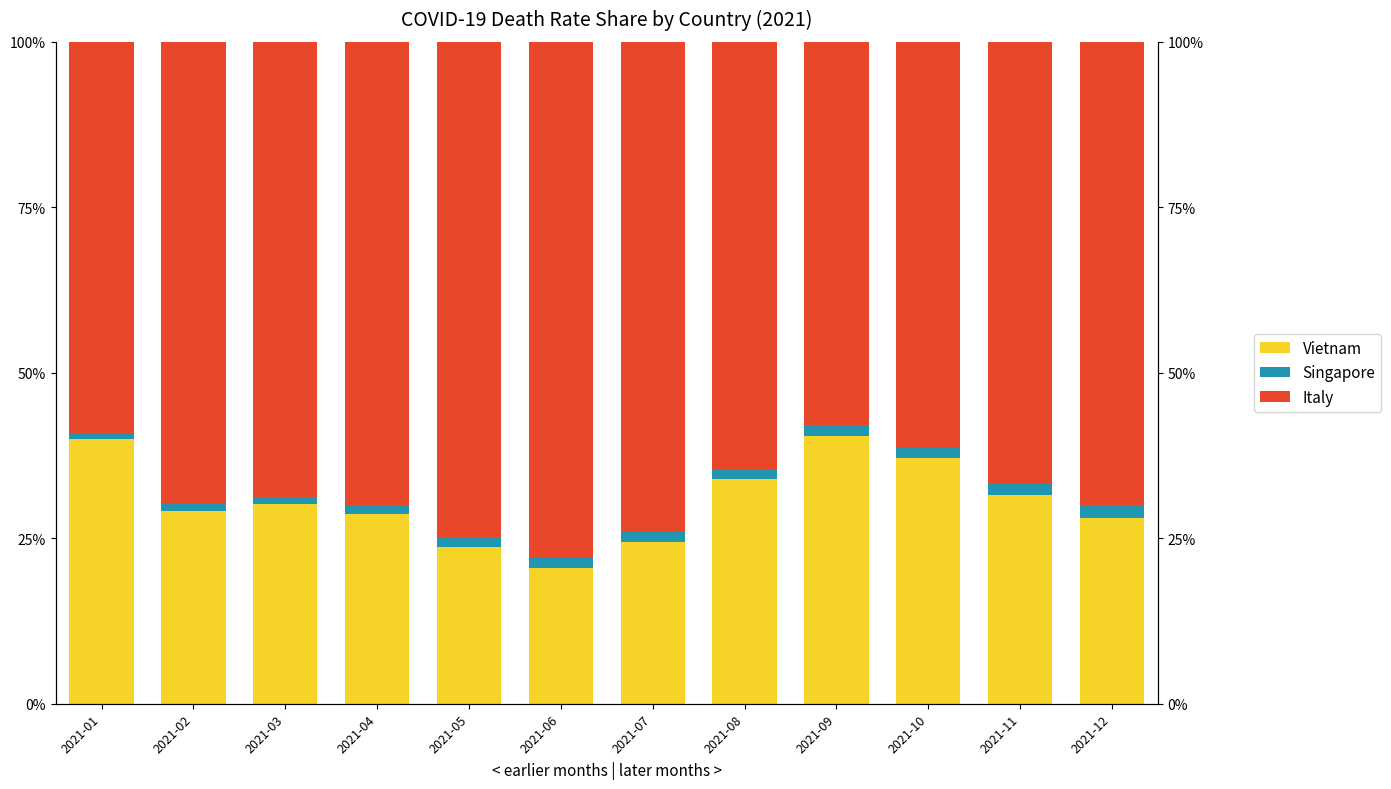

Reading left to right, transcribe all the data shown in this chart.

Vietnam: 2021-01=40.0	2021-02=29.1	2021-03=30.1	2021-04=28.7	2021-05=23.7	2021-06=20.5	2021-07=24.4	2021-08=33.9	2021-09=40.5	2021-10=37.2	2021-11=31.5	2021-12=28.1
Singapore: 2021-01=0.8	2021-02=1.0	2021-03=1.1	2021-04=1.1	2021-05=1.3	2021-06=1.5	2021-07=1.6	2021-08=1.5	2021-09=1.4	2021-10=1.5	2021-11=1.7	2021-12=1.8
Italy: 2021-01=59.2	2021-02=69.9	2021-03=68.8	2021-04=70.2	2021-05=75.0	2021-06=78.0	2021-07=74.0	2021-08=64.5	2021-09=58.0	2021-10=61.3	2021-11=66.8	2021-12=70.1